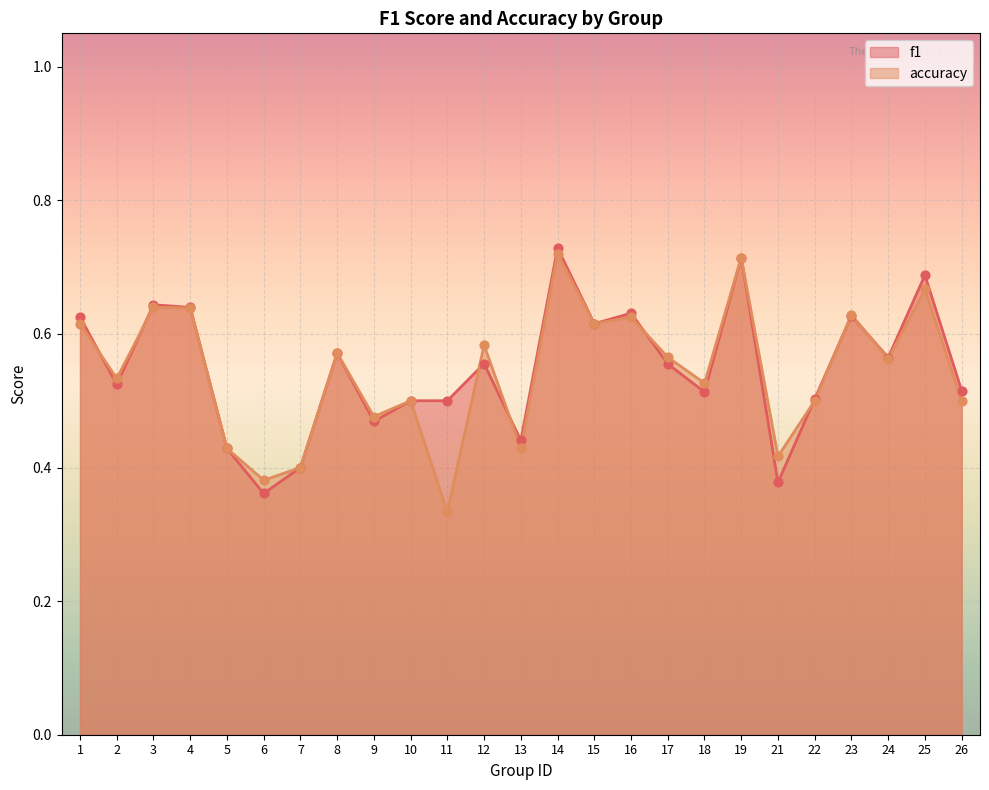

At how many categories does at least one series exceed 0?

25